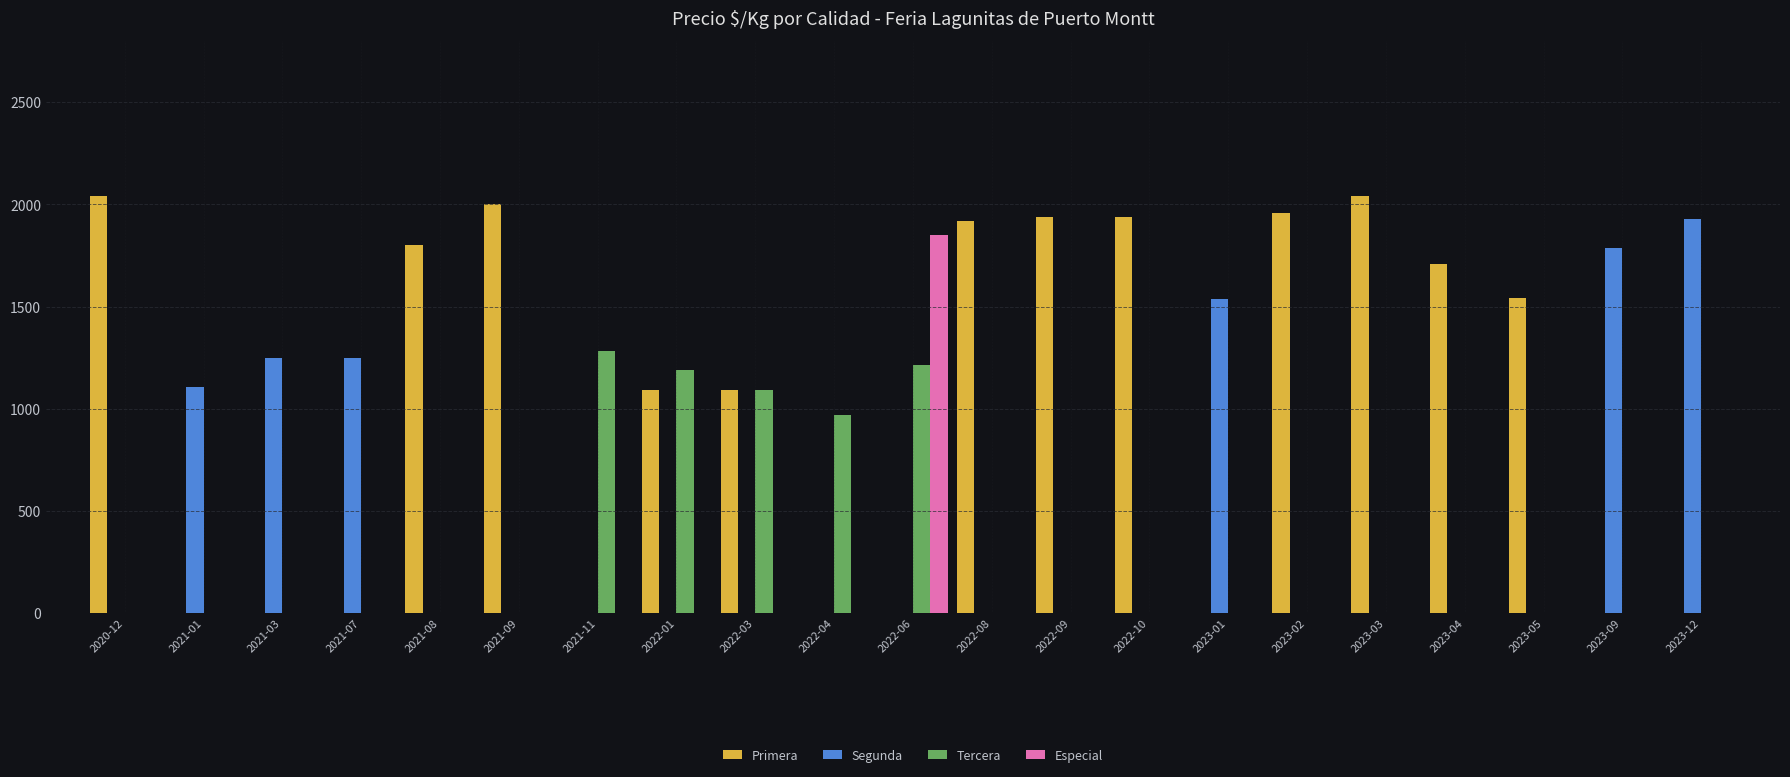

Are the bars grouped side by side (vs. stacked)?

Yes